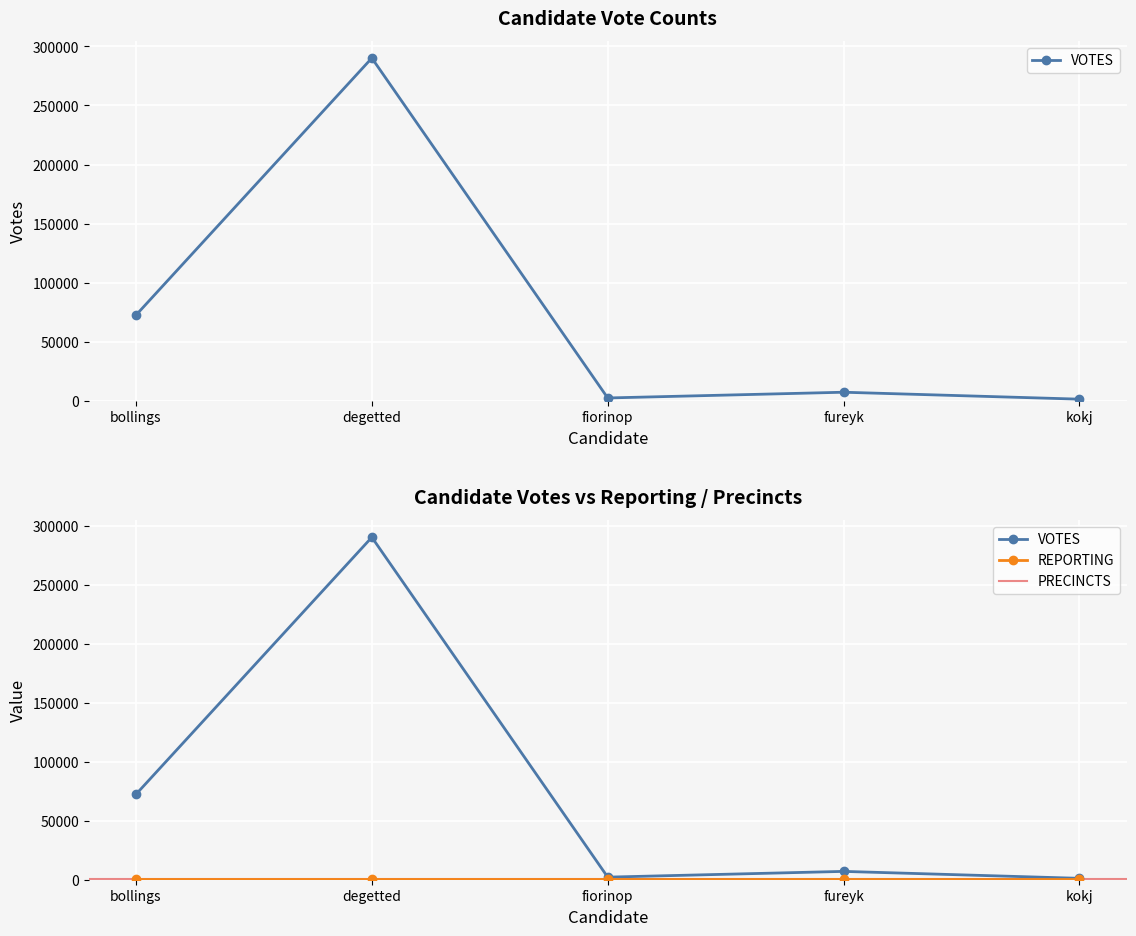

At which category does VOTES reach its first local valley?

fiorinop